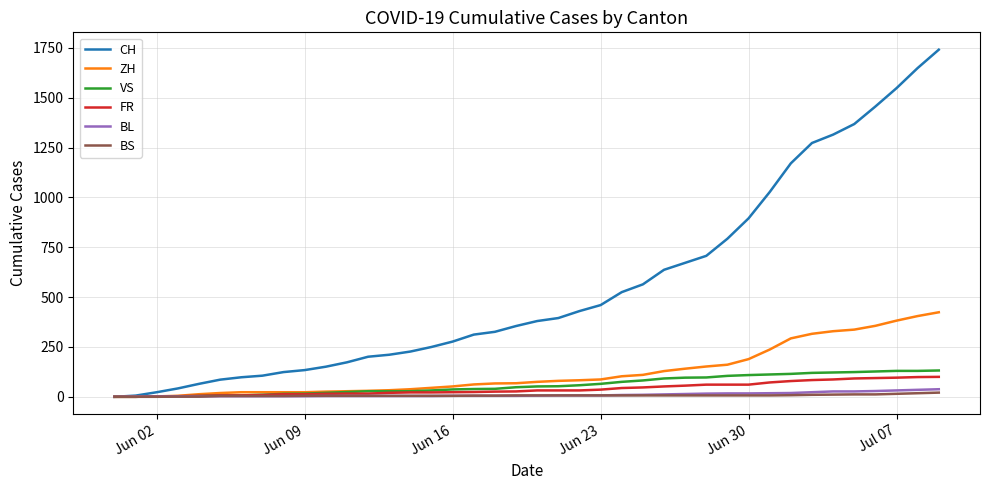

What are all the series names shown in the legend?

CH, ZH, VS, FR, BL, BS